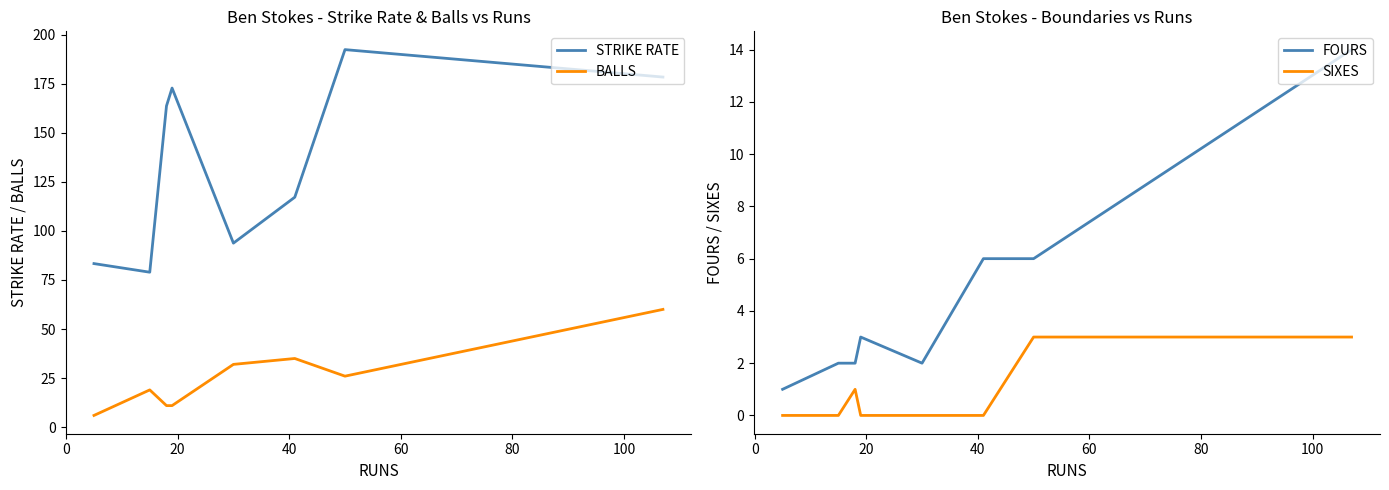

Count the number of data series in this chart.

4